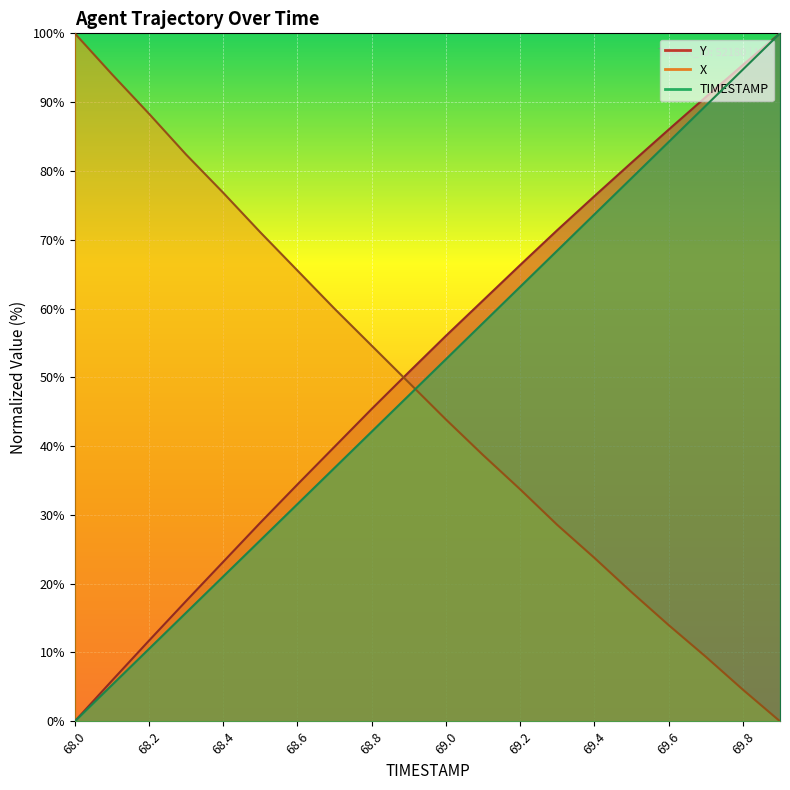

Count the number of data series in this chart.

3